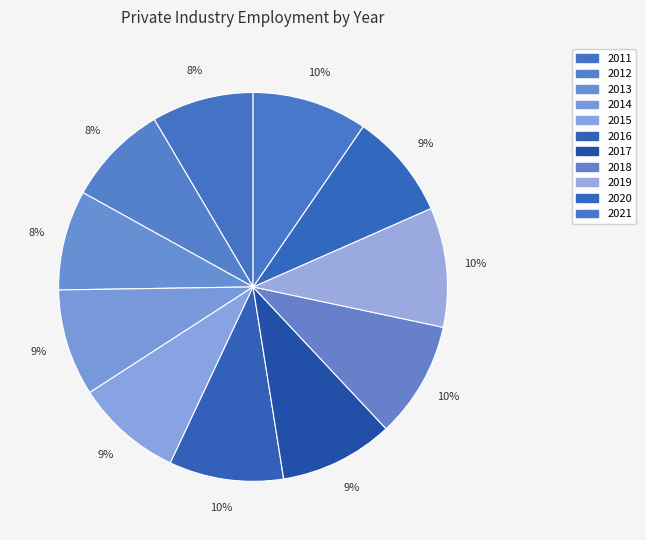

Rank the categories by value from highest to lowest.

2019, 2018, 2021, 2016, 2017, 2014, 2015, 2020, 2011, 2012, 2013